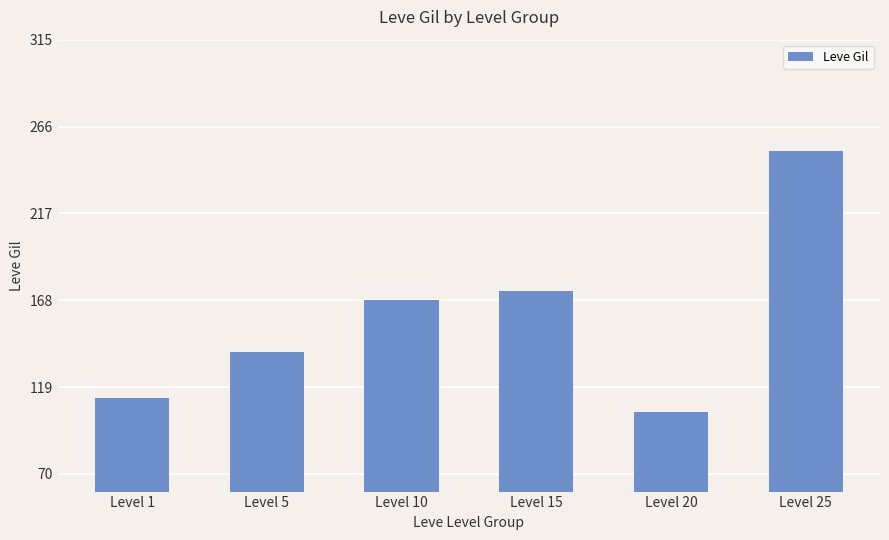

What is the value of the 3rd bar from the left?

168